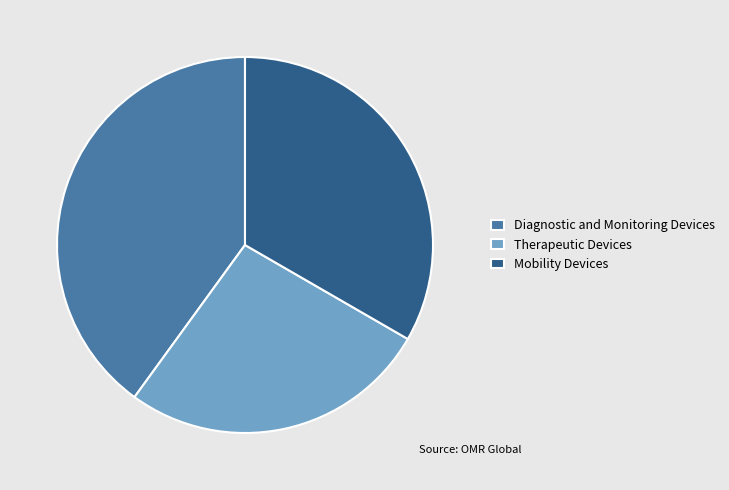

Count the number of slices in the pie.

3